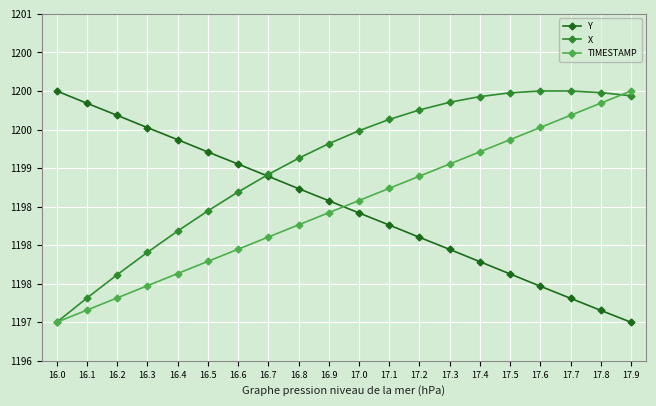

Does the chart have visible grid lines?

Yes